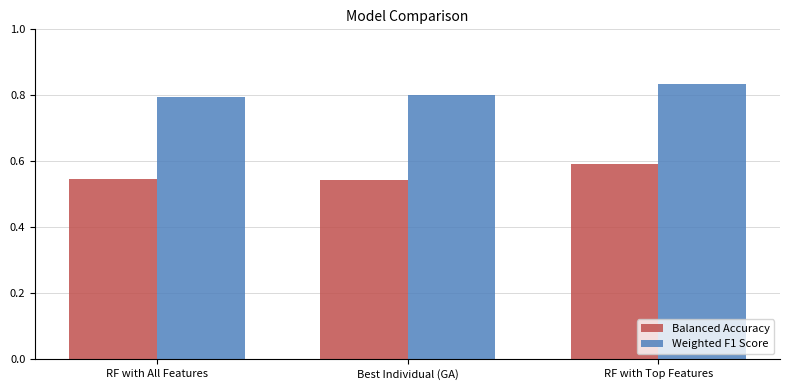

Is the value of Weighted F1 Score at RF with All Features greater than the value of Balanced Accuracy at RF with Top Features?

Yes